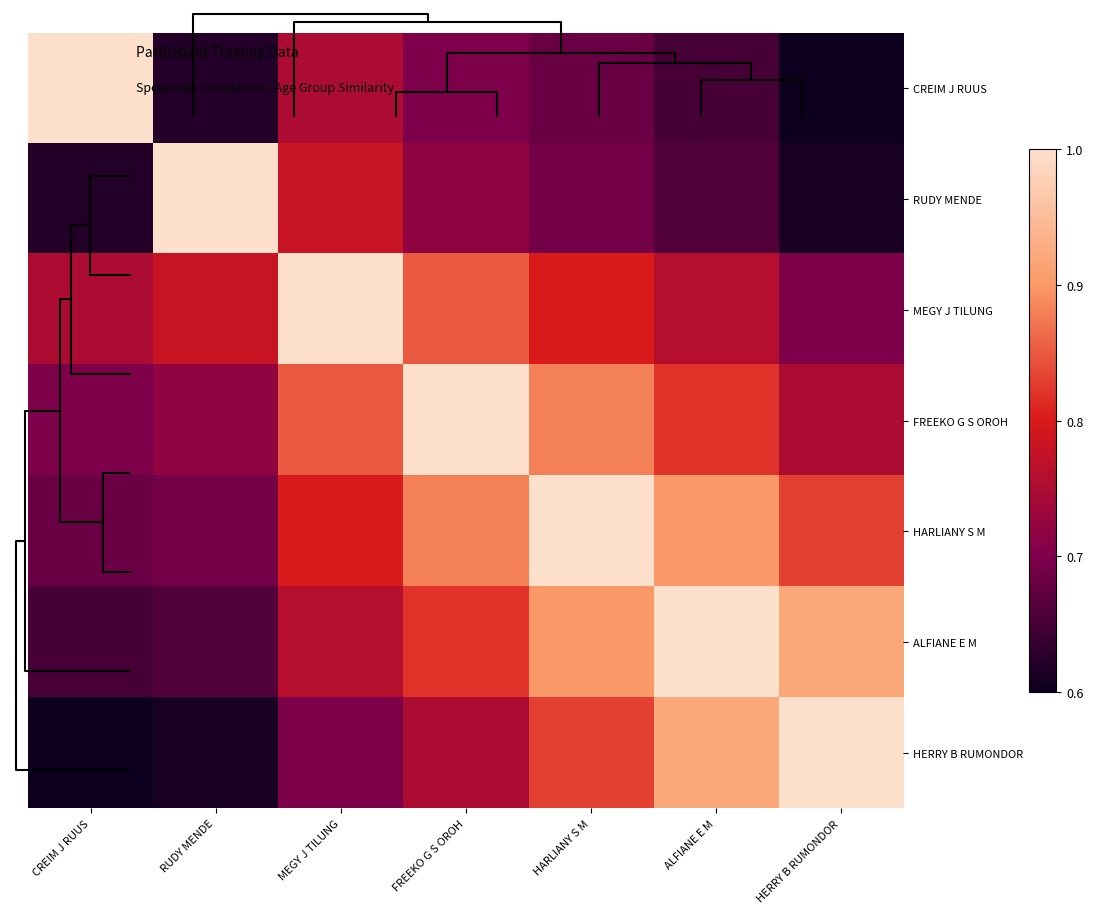

Which has a higher value, HARLIANY S M or FREEKO G S OROH?

FREEKO G S OROH